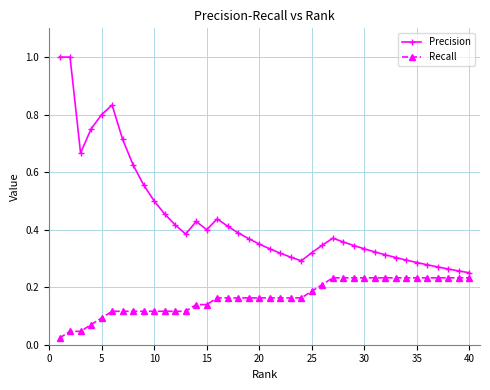

True or false: Precision and Recall cross at least once.

False